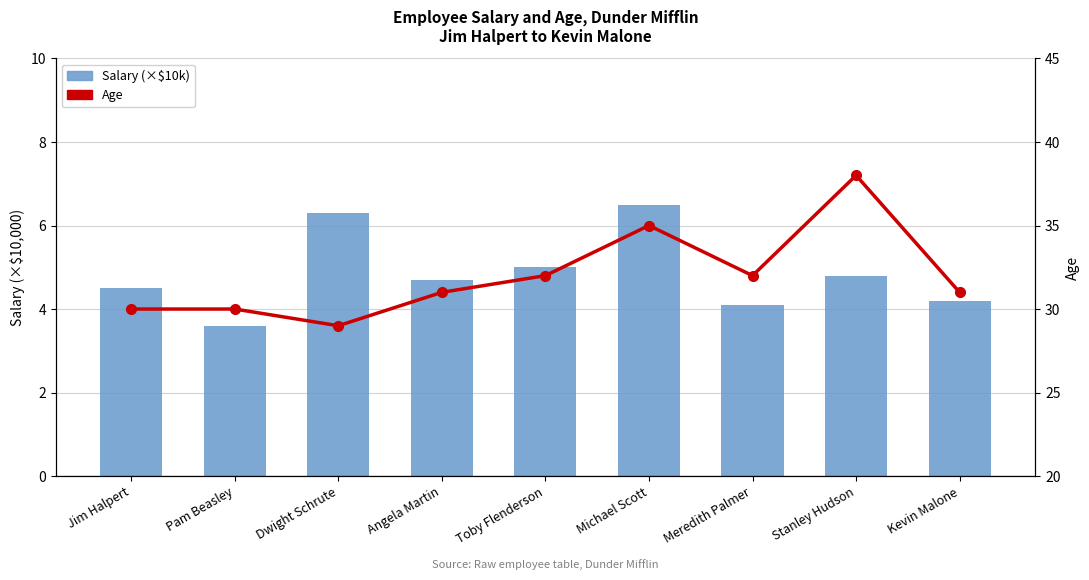

Where does the Age series first go above 31?

Toby Flenderson